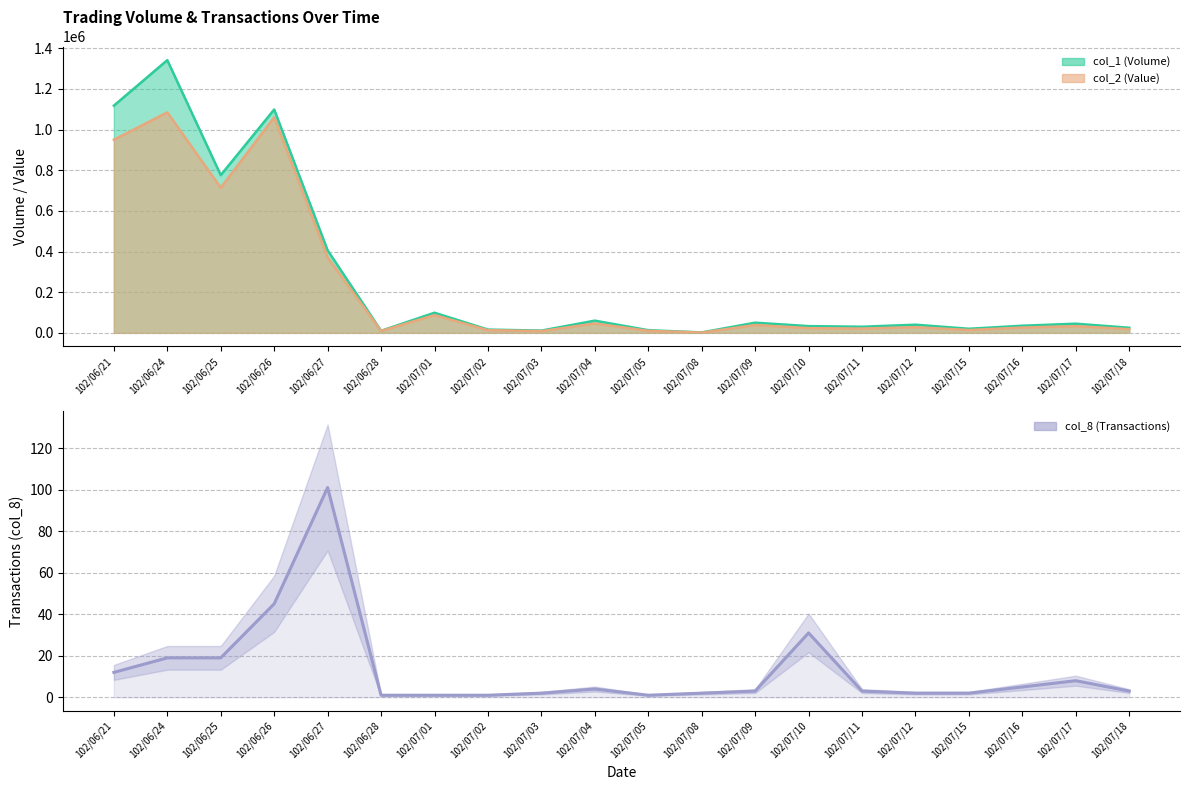

What is the highest value of the col_2 line series?

1085000